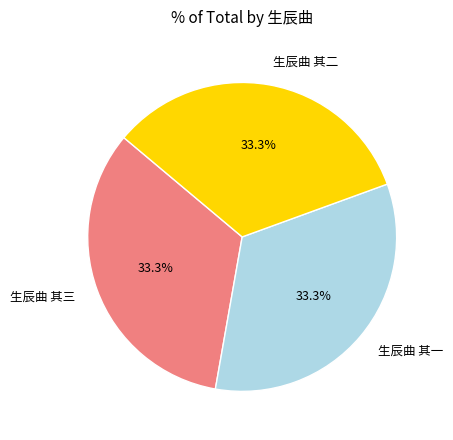

Is 生辰曲 其一 the majority of the pie?

No